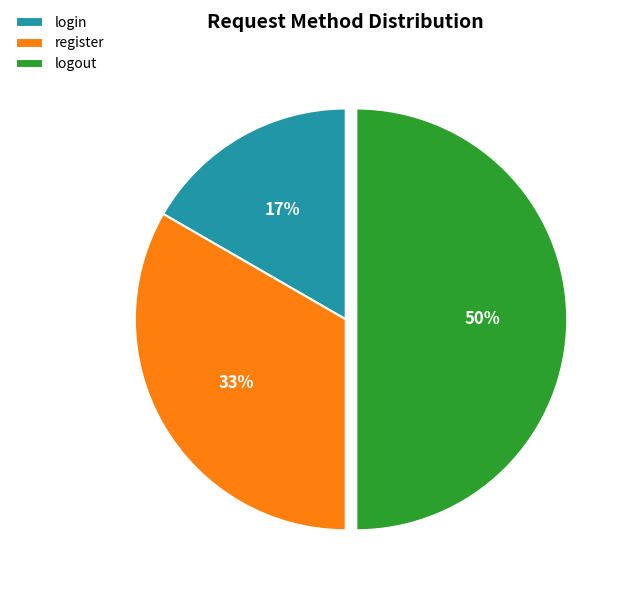

How many segments does this pie chart have?

3